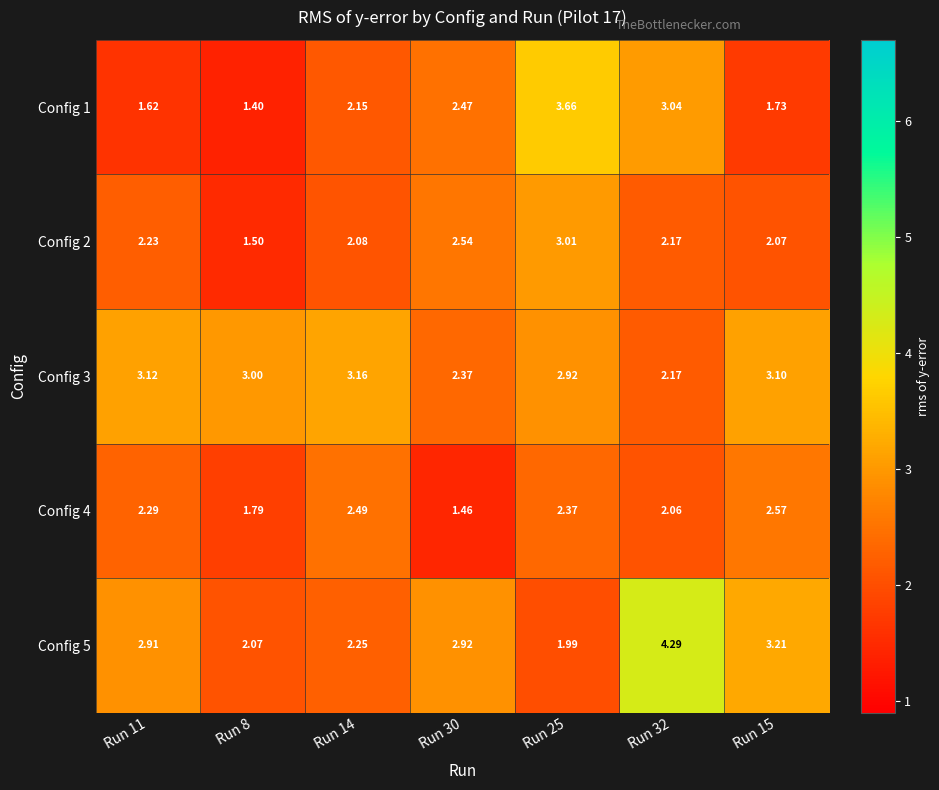

Is the value of Config 2 at Run 8 greater than the value of Config 1 at Run 8?

Yes